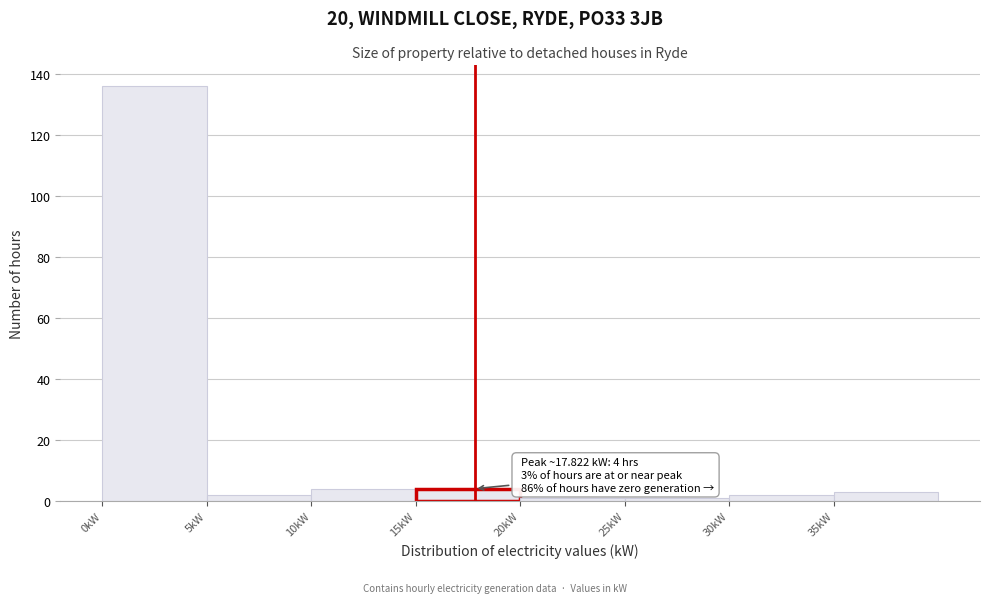

Which range on the x-axis has the tallest bar?

0 to 5